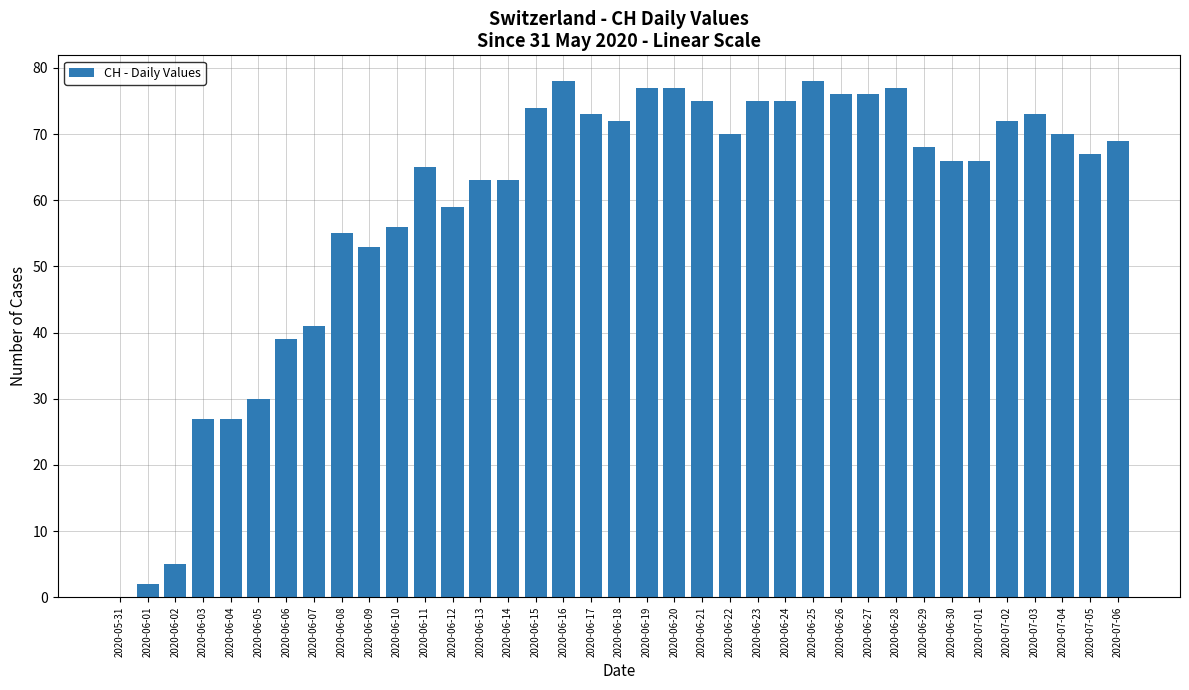

The value at 2020-06-24 is 44. True or false?

False